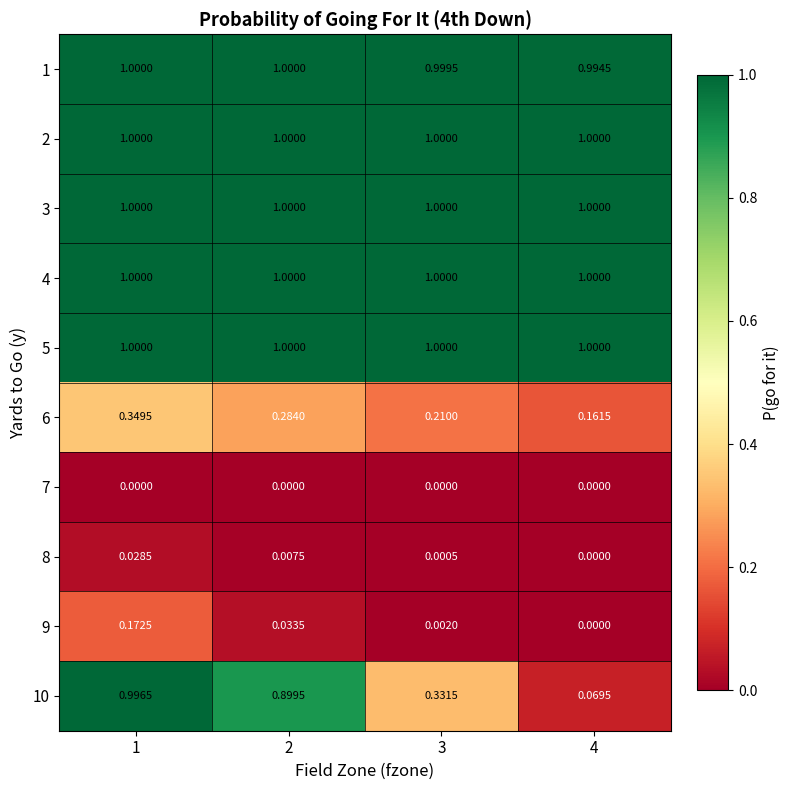

Is the value of 7 at 4 greater than the value of 8 at 2?

No